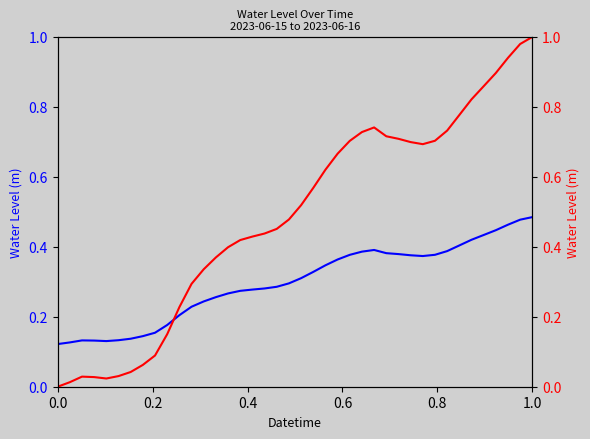

Rank the series by their average value, from lowest to highest.

Water Level (m), Water Level normalized